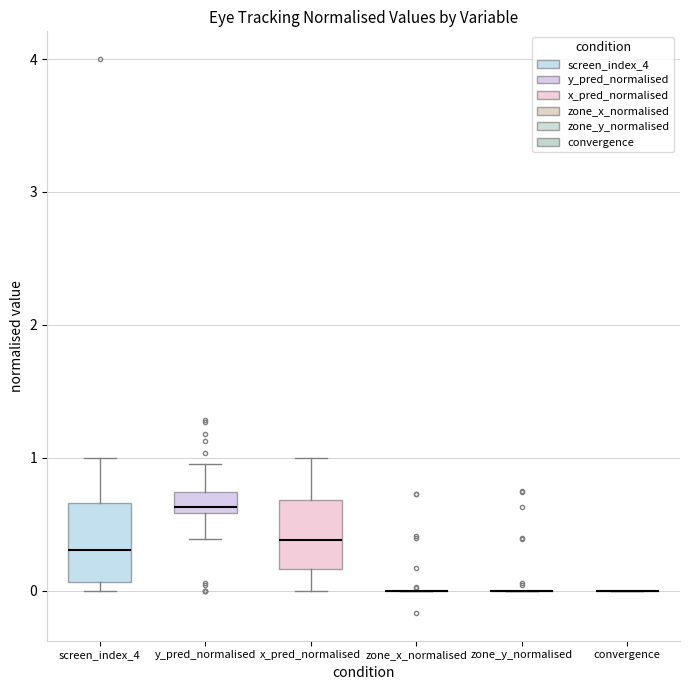

Reading left to right, transcribe this box plot: for each box, give where its median line is, the range the box spans, and where its two whiskers end, as read against the y-axis. The values are not printed on the chart, so give them approximately, as read against the axis.

screen_index_4: median 0.3, box 0.1 to 0.7, whiskers 0.0 to 1.0
y_pred_normalised: median 0.6 (just above the box's lower edge), box 0.6 to 0.7, whiskers 0.4 to 1.0
x_pred_normalised: median 0.4, box 0.2 to 0.7, whiskers 0.0 to 1.0
zone_x_normalised: box collapsed to a line at 0.0, whiskers 0.0 to 0.0
zone_y_normalised: box collapsed to a line at 0.0, whiskers 0.0 to 0.0
convergence: box collapsed to a line at 0.0, whiskers 0.0 to 0.0